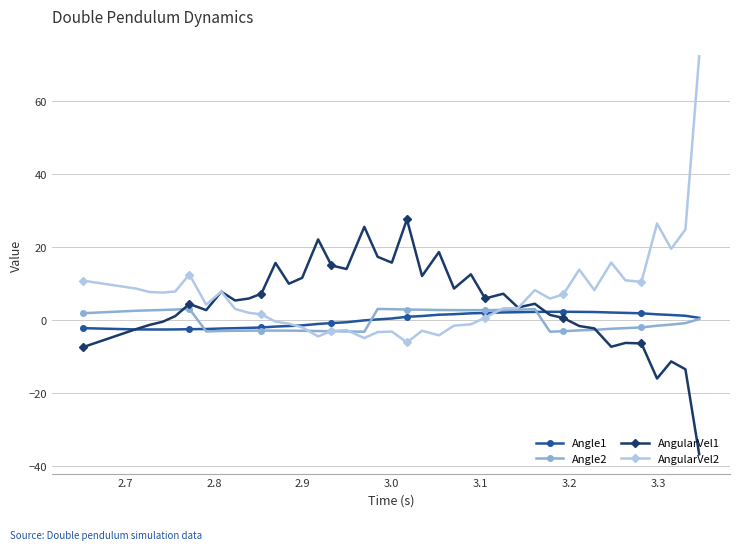

True or false: AngularVel2 has more than 1 points higher than both neighbors.

True